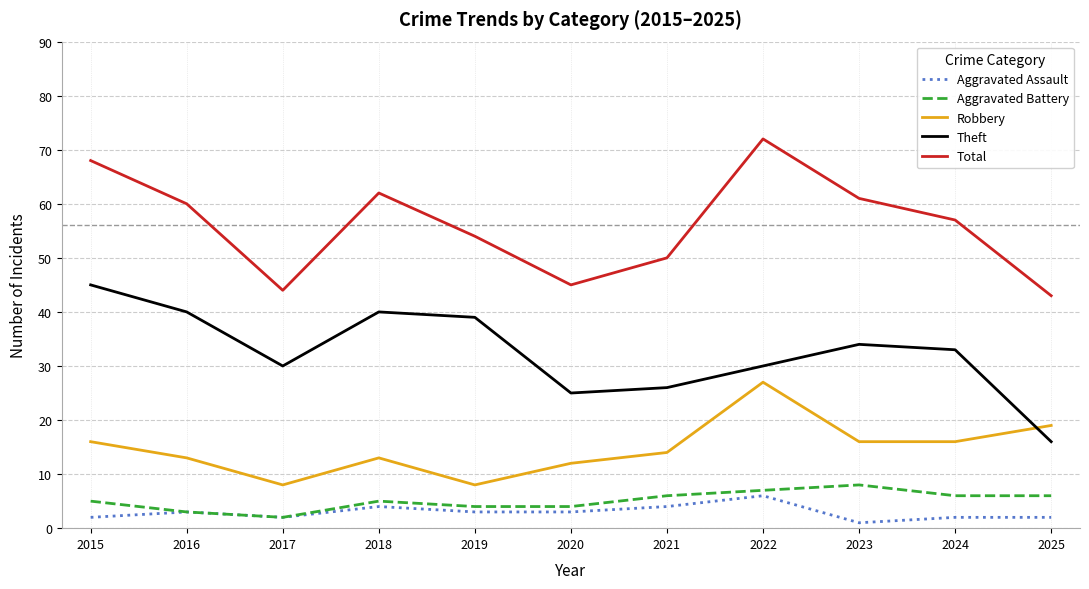

At which label does Aggravated Assault reach its peak?

2022